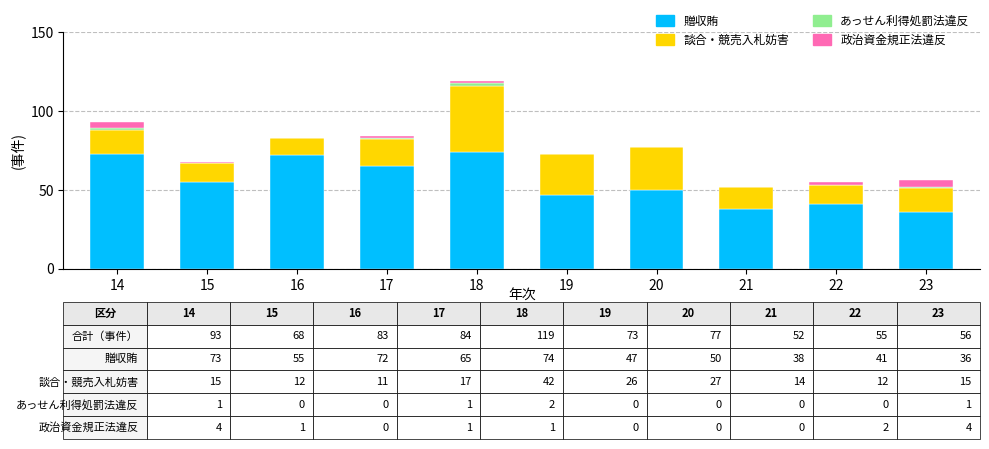

What is the maximum value for 贈収賄?

74